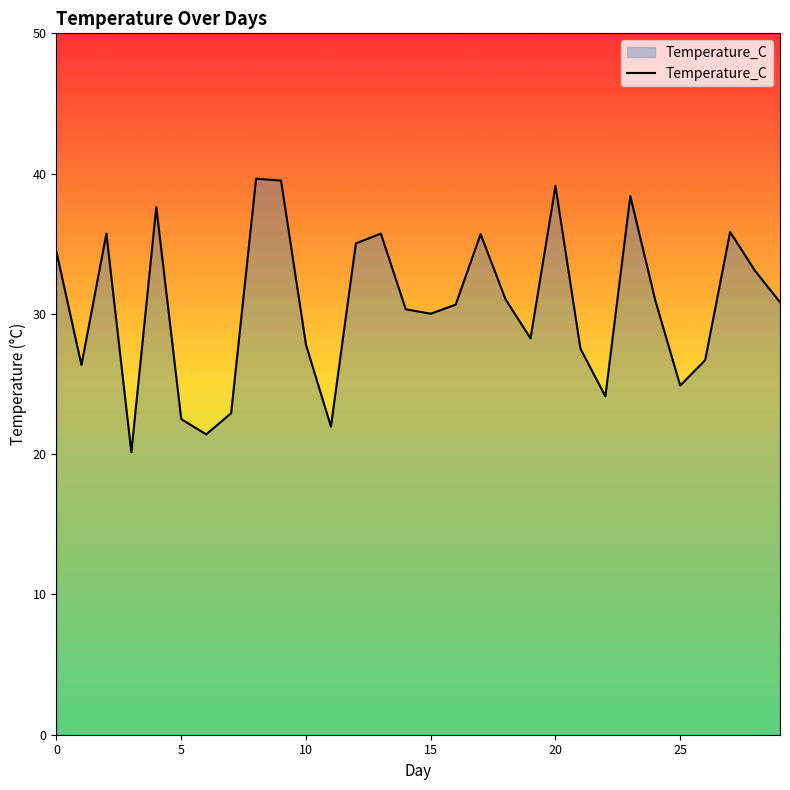

What is the minimum value shown in the chart?

20.1